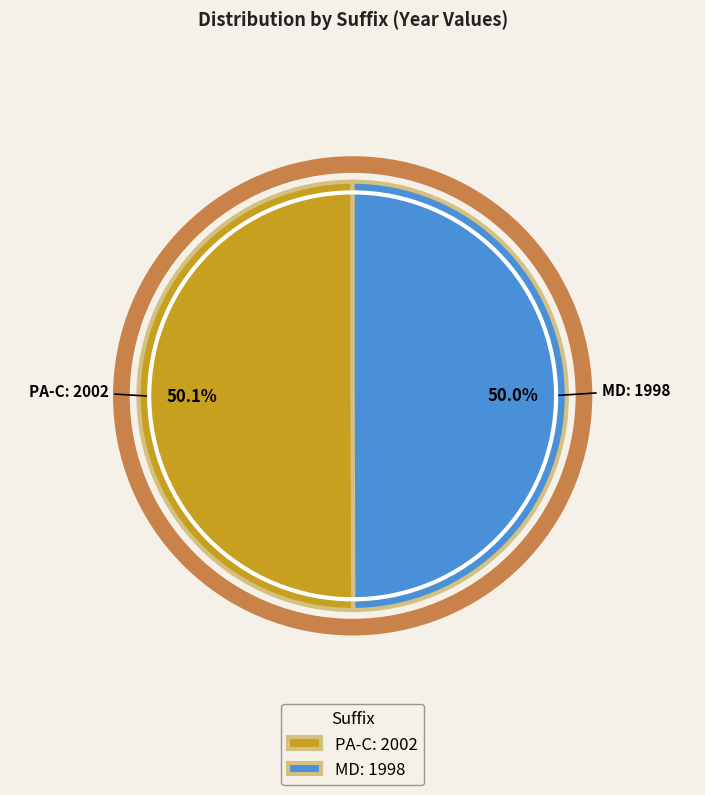

What percentage is the MD slice, to the nearest percent?

50%